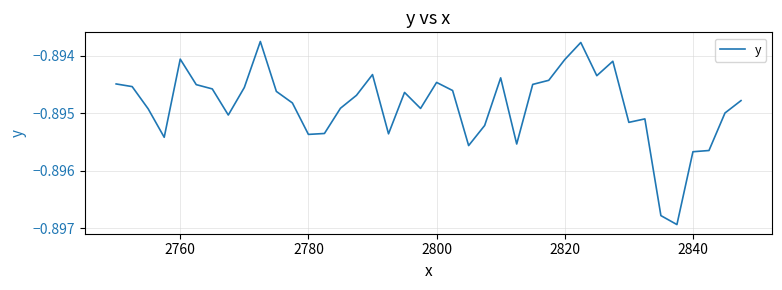

Does the chart display data point markers on the line(s)?

No